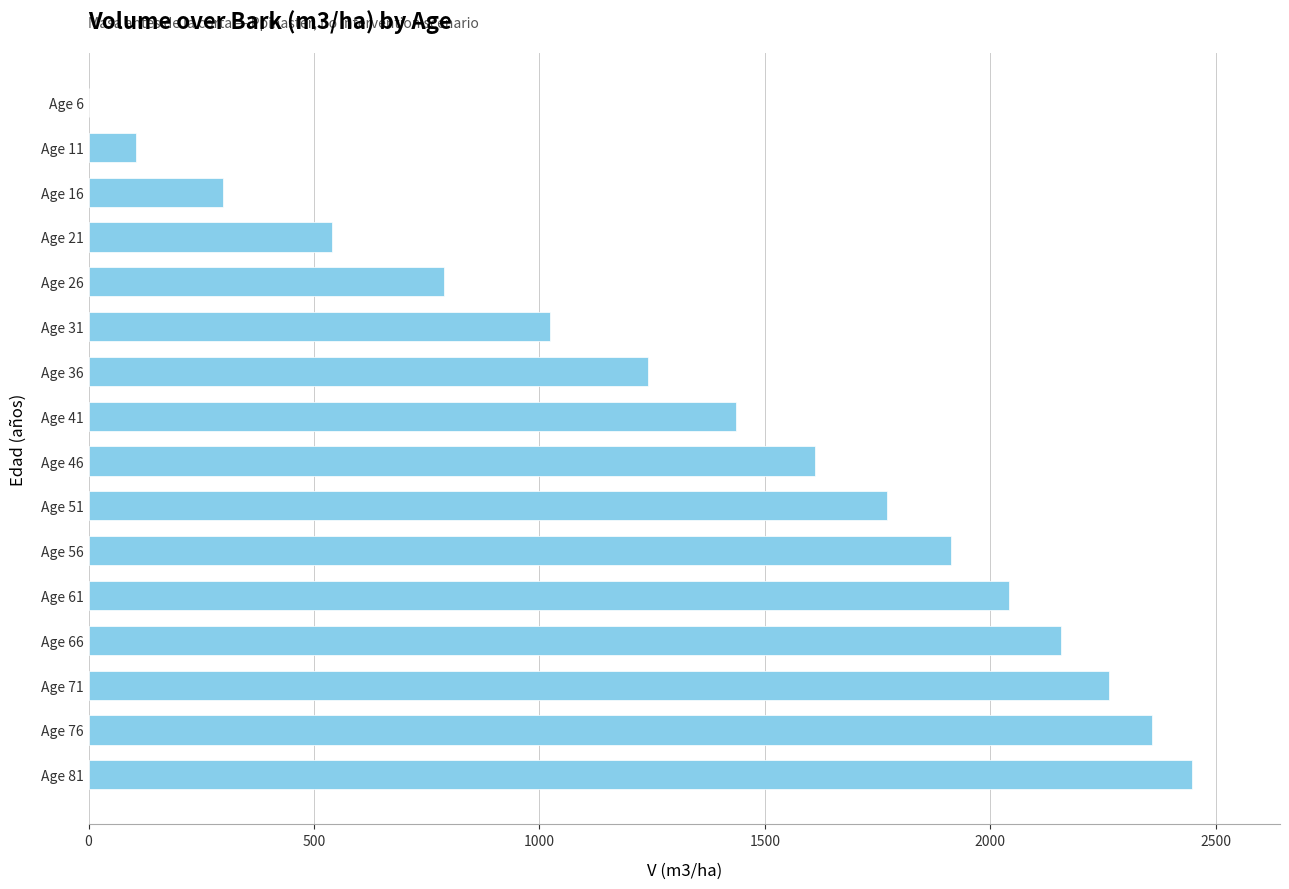

Count the number of values greater than 1612.

8